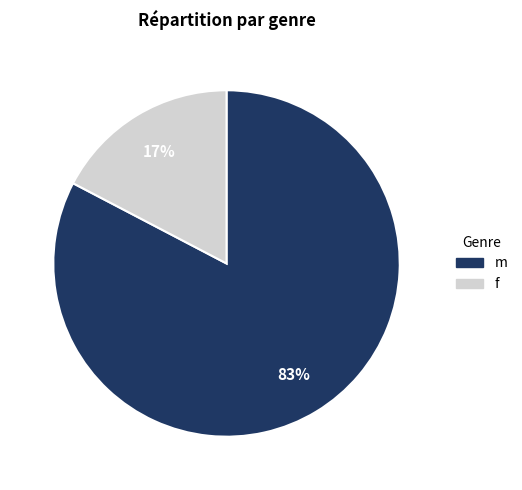

To the nearest percent, what portion does m represent?

83%